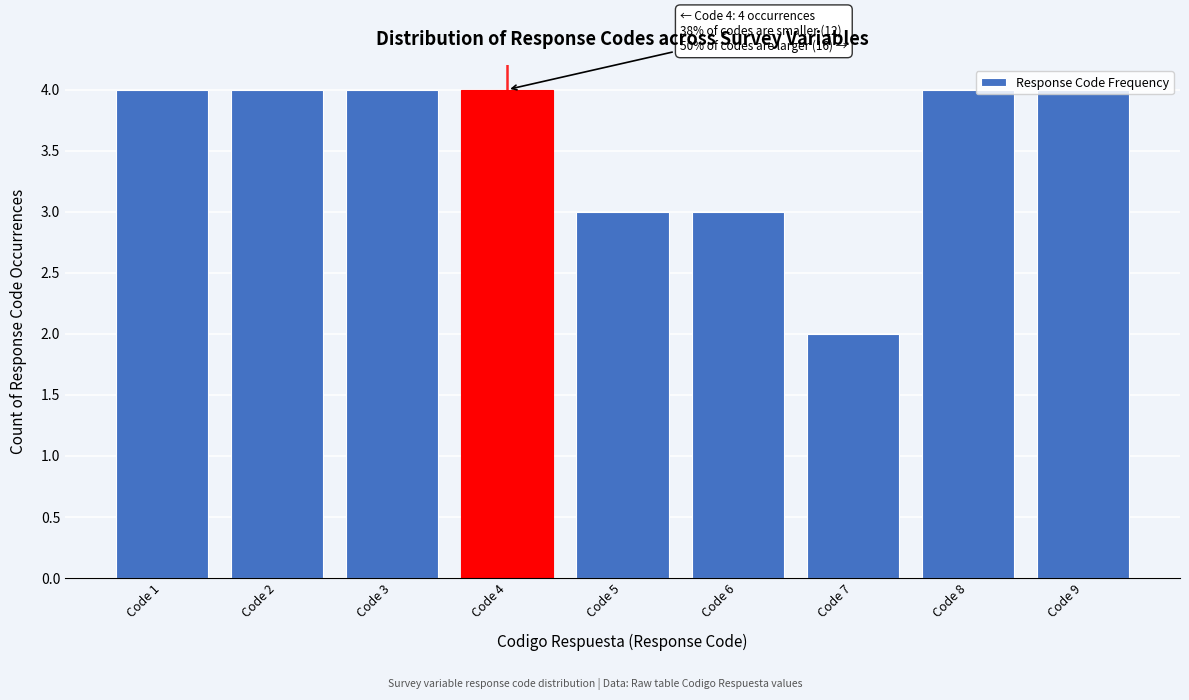

Approximately how many times larger is the value at Code 4 compared to Code 3?

1.0